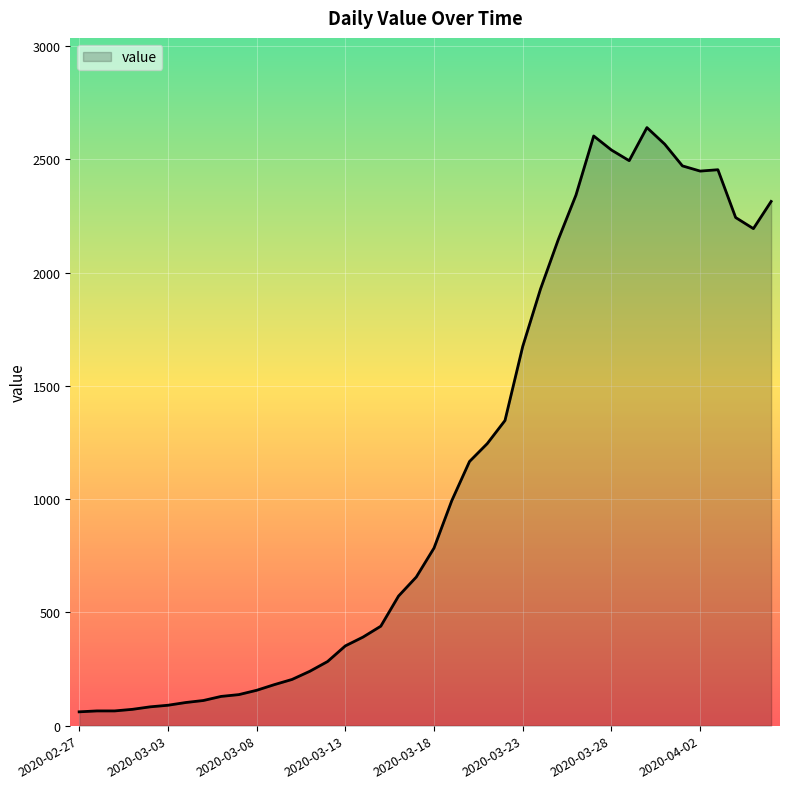

What is the minimum value shown in the chart?

61